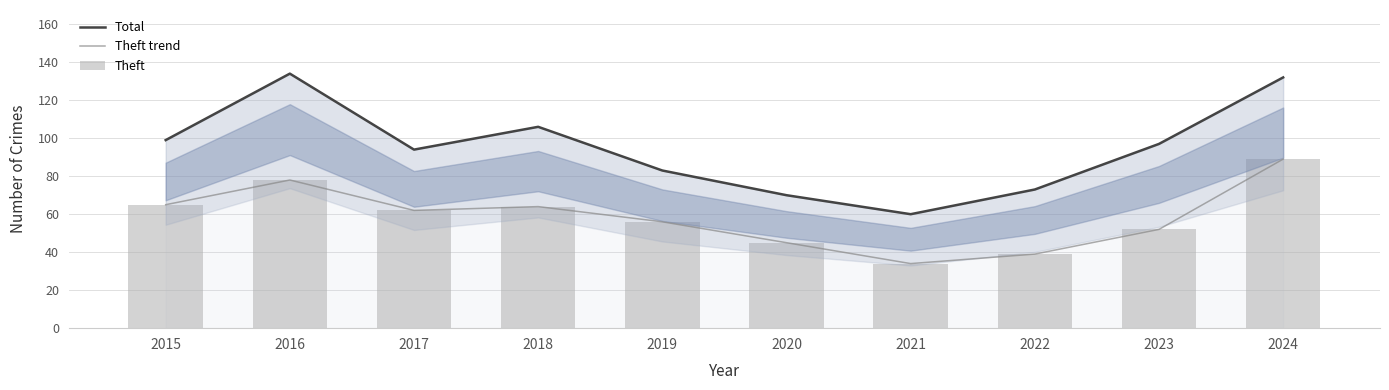

How many series are shown in this chart?

3